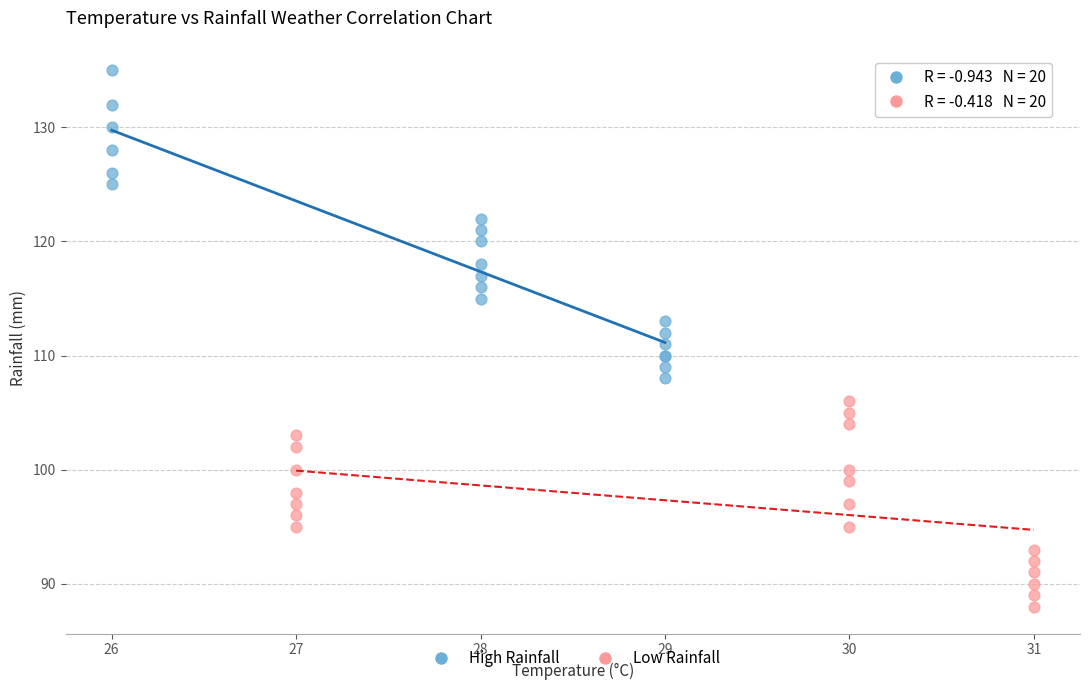

Which series reaches the minimum Y coordinate?

Low Rainfall